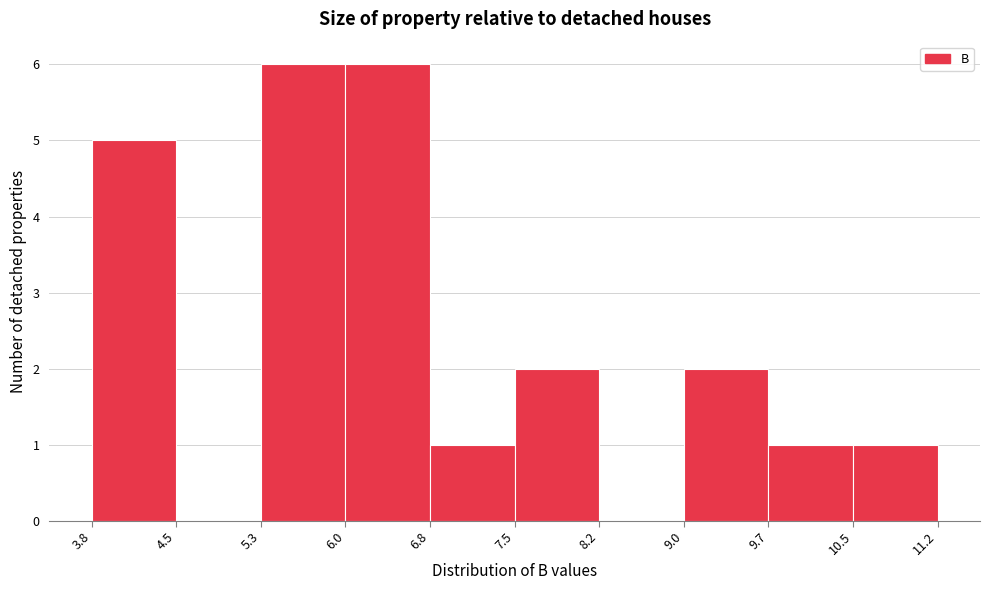

How tall is the bar that spans 7.5 to 8.2 on the x-axis? The values are not printed on the chart, so give them approximately, as read against the axis.

2